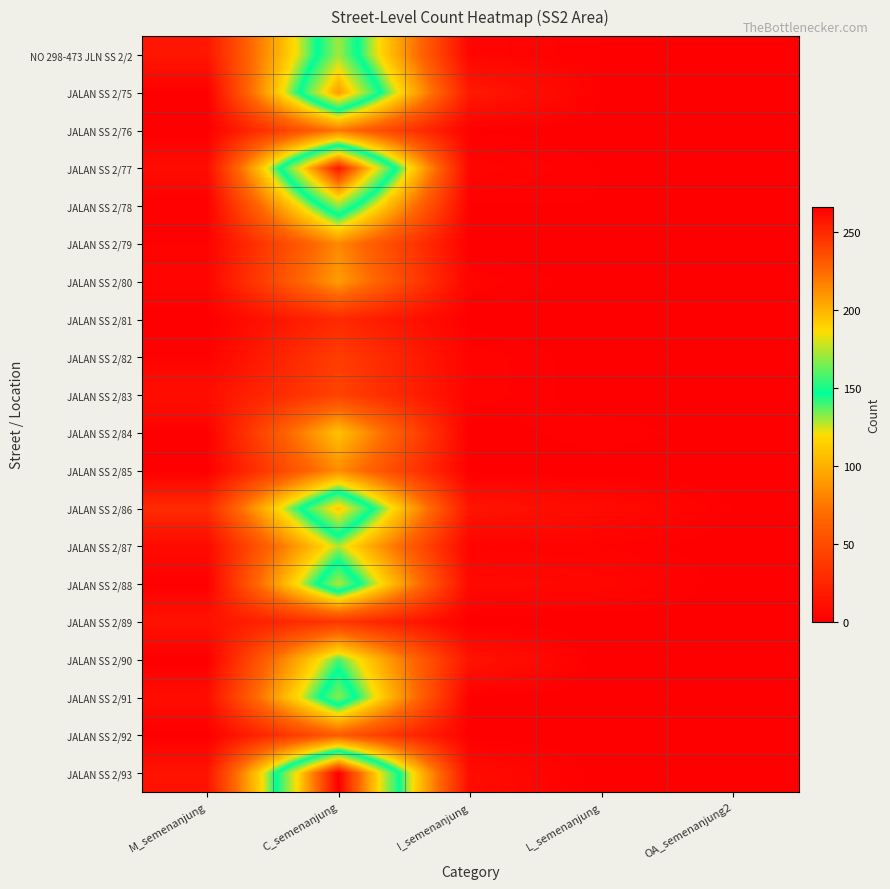

Which series has the widest spread of values?

JALAN SS 2/93